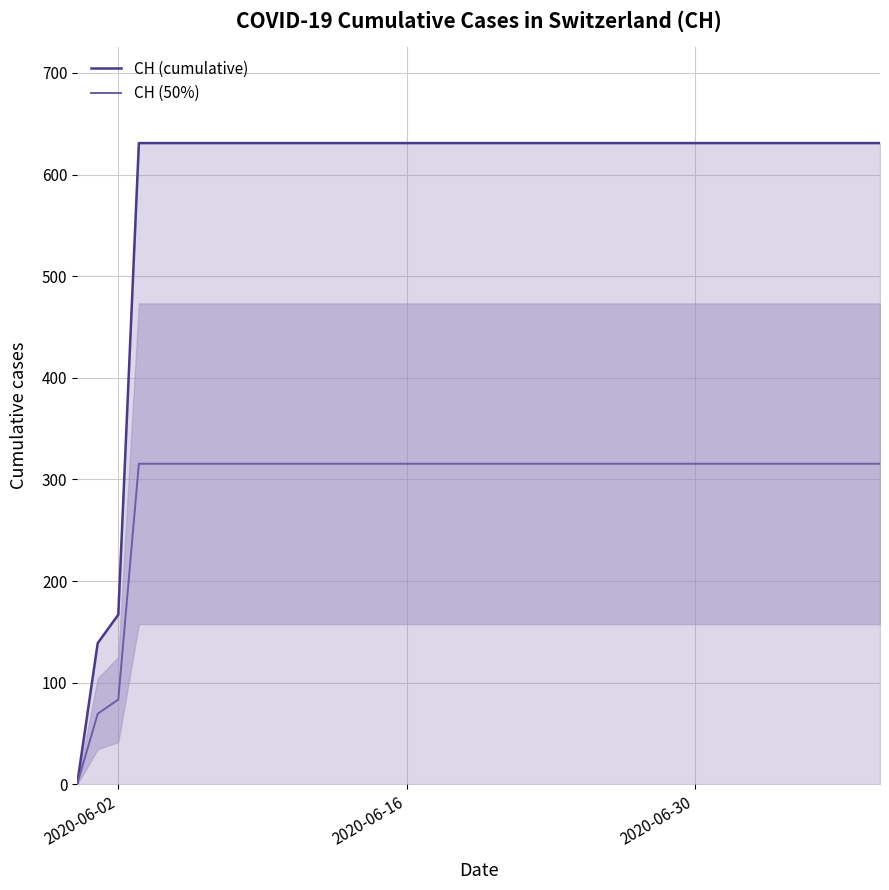

What are all the series names shown in the legend?

CH (cumulative), CH (50%)